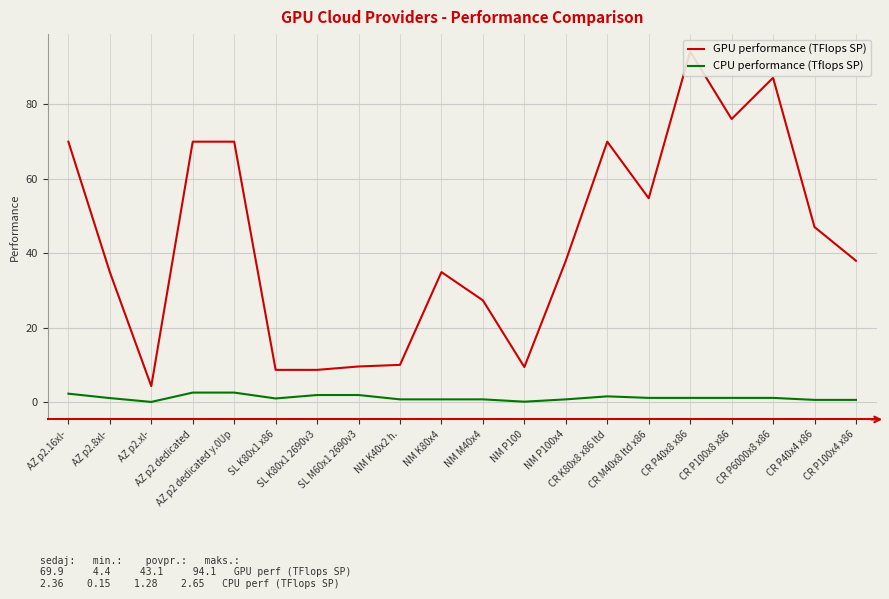

What is the smallest value displayed?

0.1